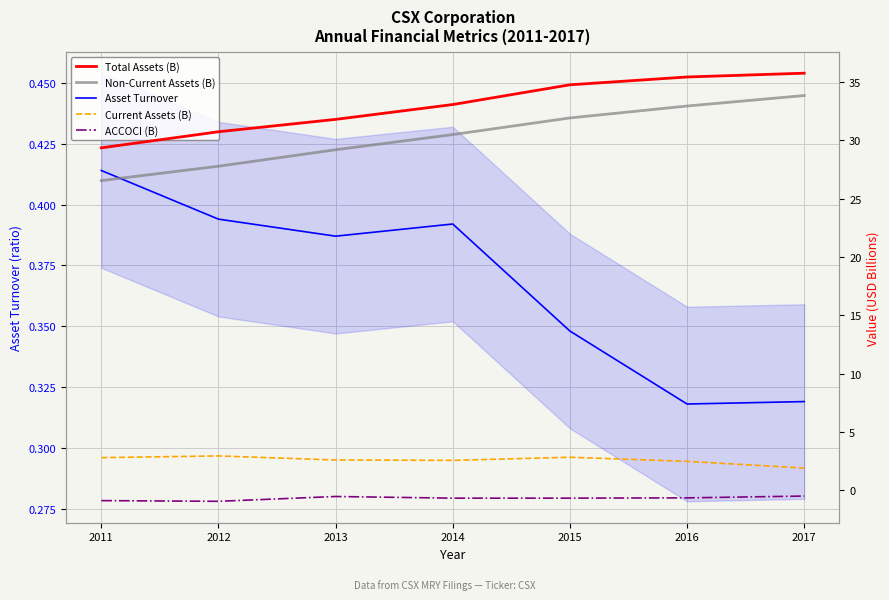

Which category has the lowest value in the Non-Current Assets (B) series?

2011